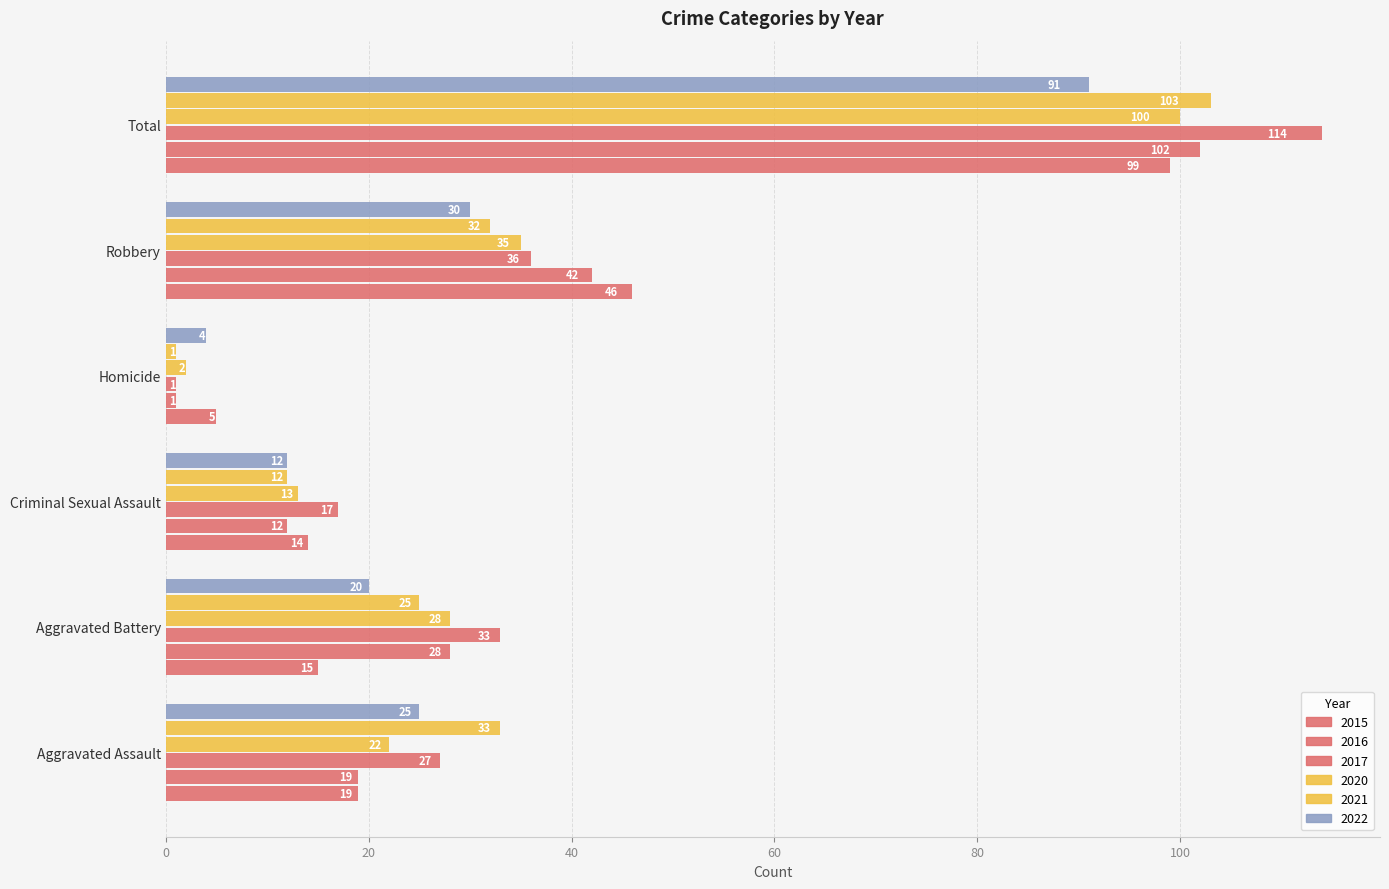

What is the average value of the 2015 series?

33